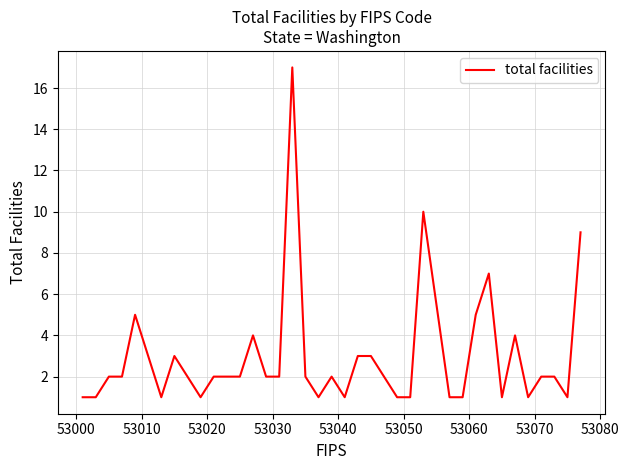

What is the greatest value displayed?

17